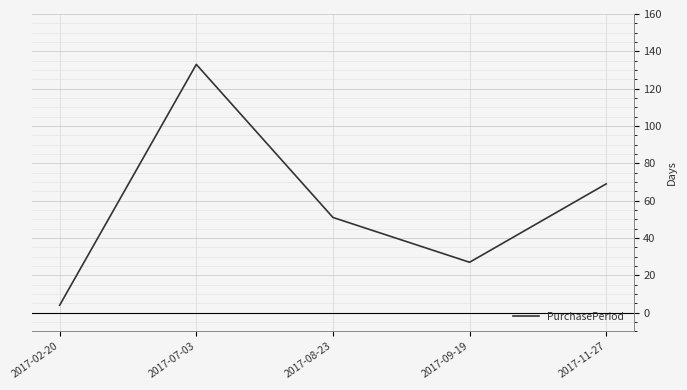

List the labels in order of value, largest first.

2017-07-03, 2017-11-27, 2017-08-23, 2017-09-19, 2017-02-20